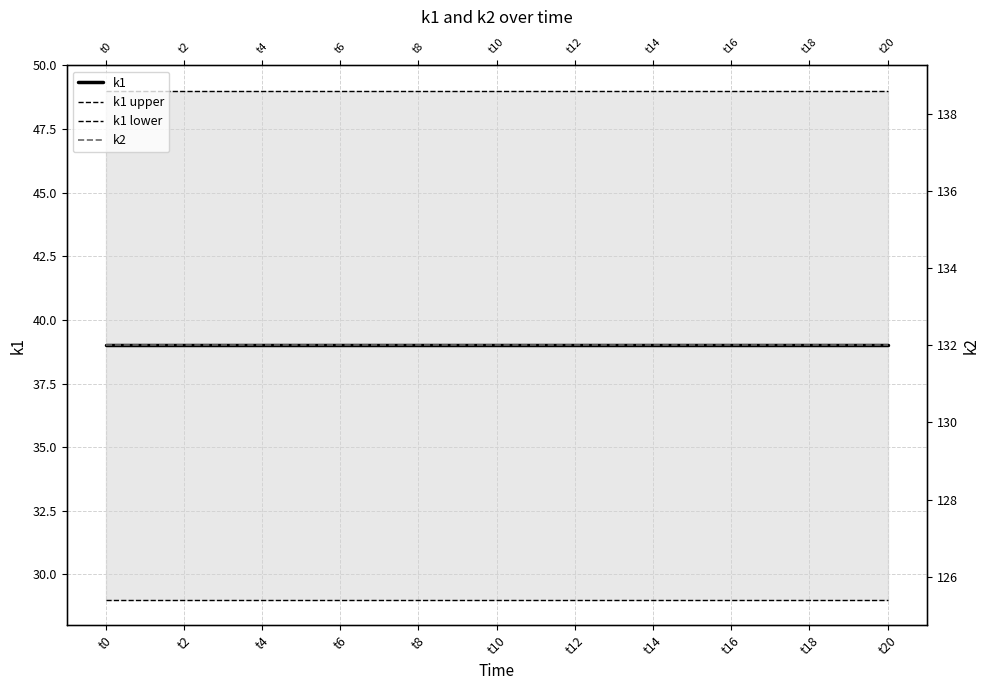

What is the spread (max minus min) of values at t6?

103